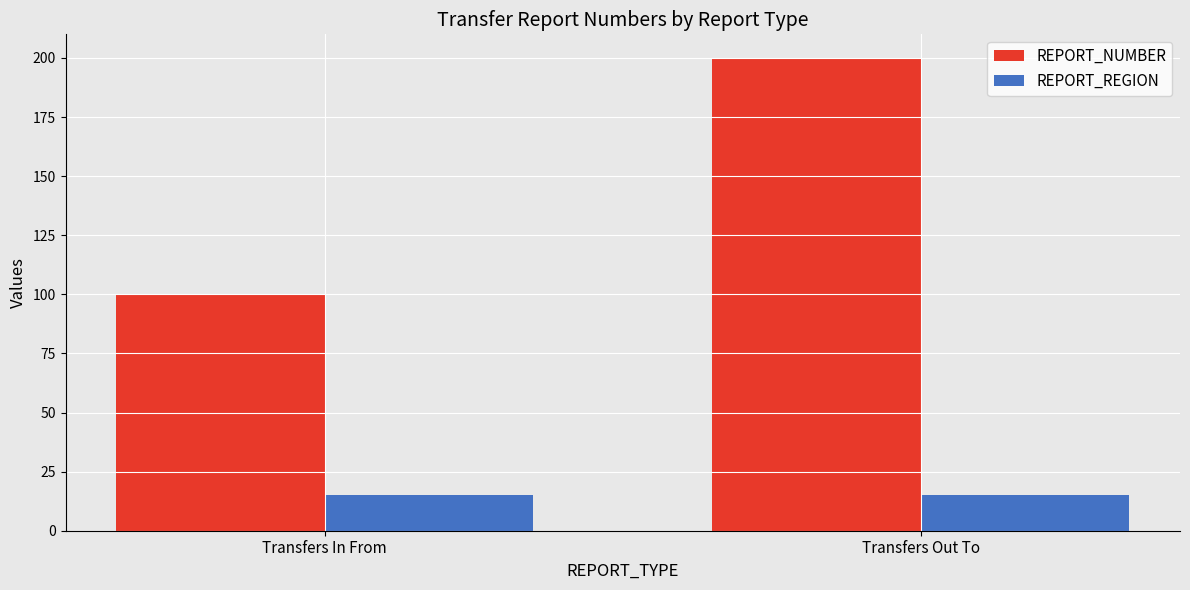

List the labels in order of REPORT_NUMBER value, largest first.

Transfers Out To, Transfers In From